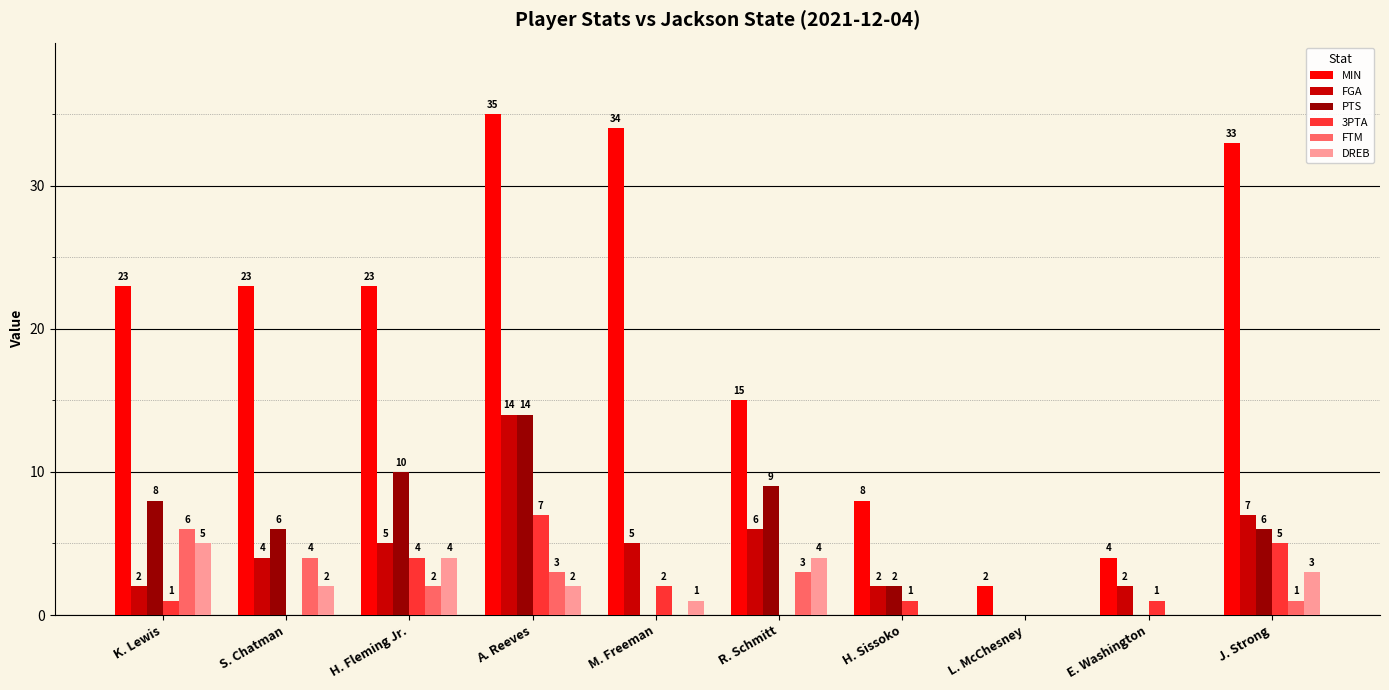

True or false: 3PTA has a value of 0 at S. Chatman.

True